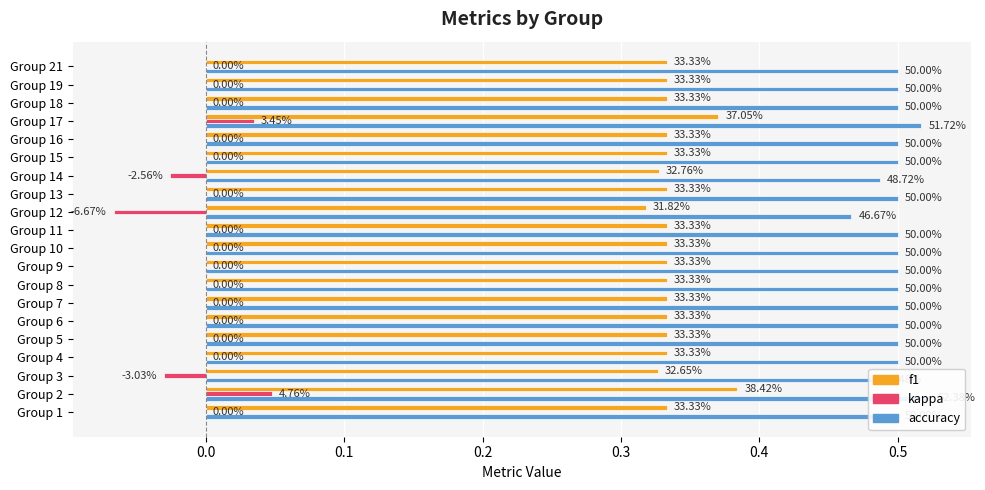

What is the difference between the highest and lowest values at Group 4?

0.5